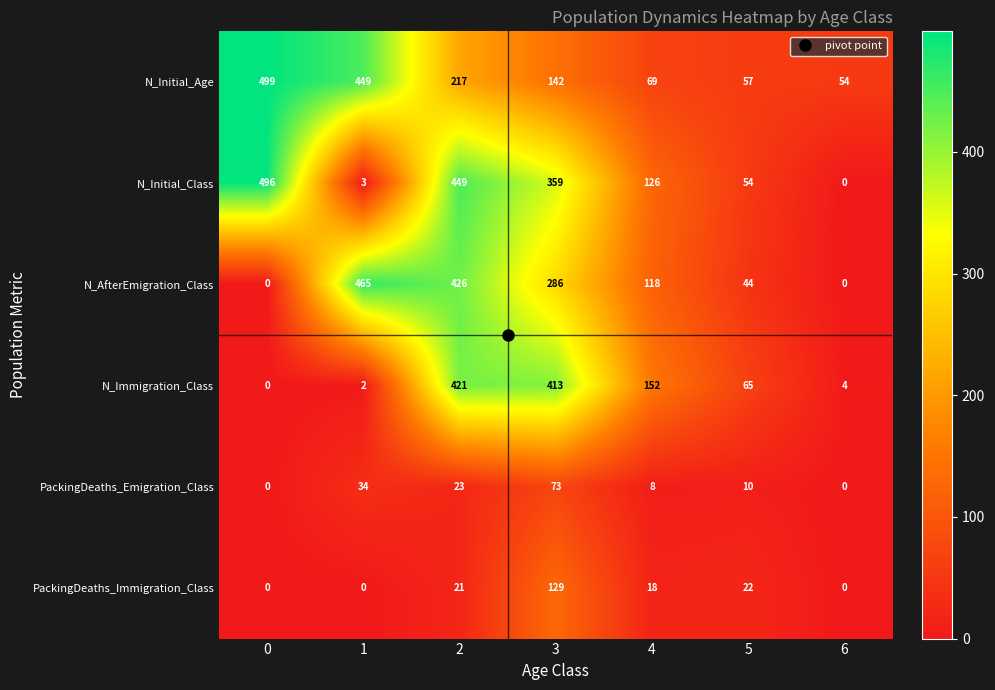

Which series has the largest range (max minus min)?

N_Initial_Class